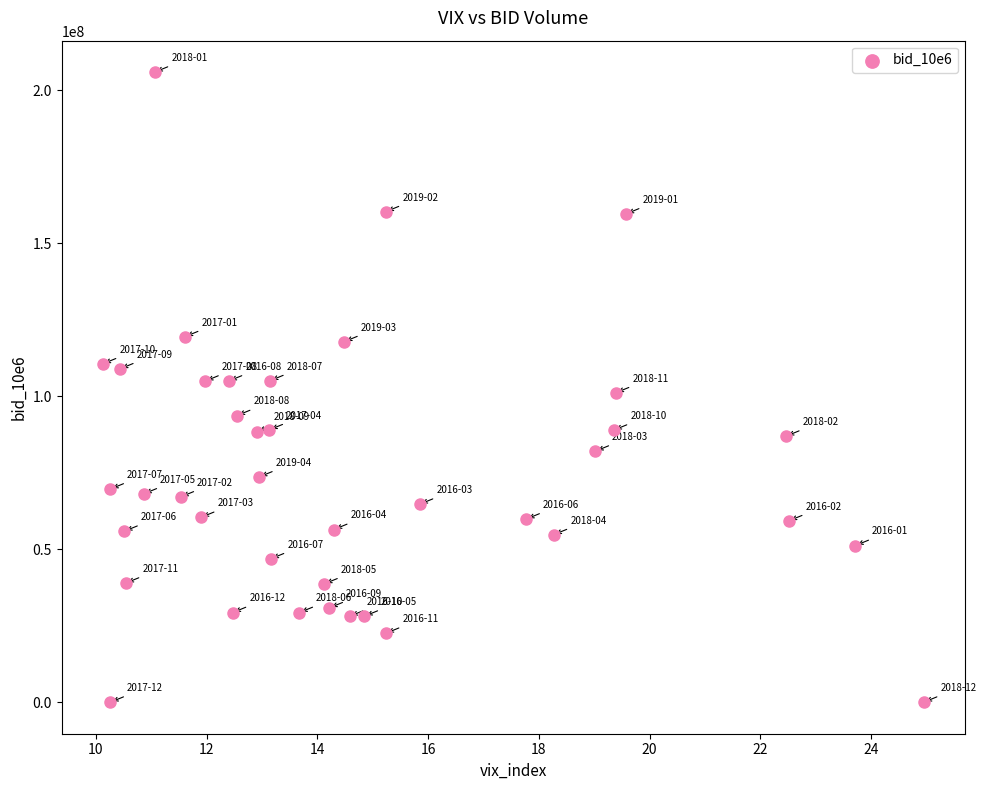

What is the range of Y values (max minus min)?

205906100